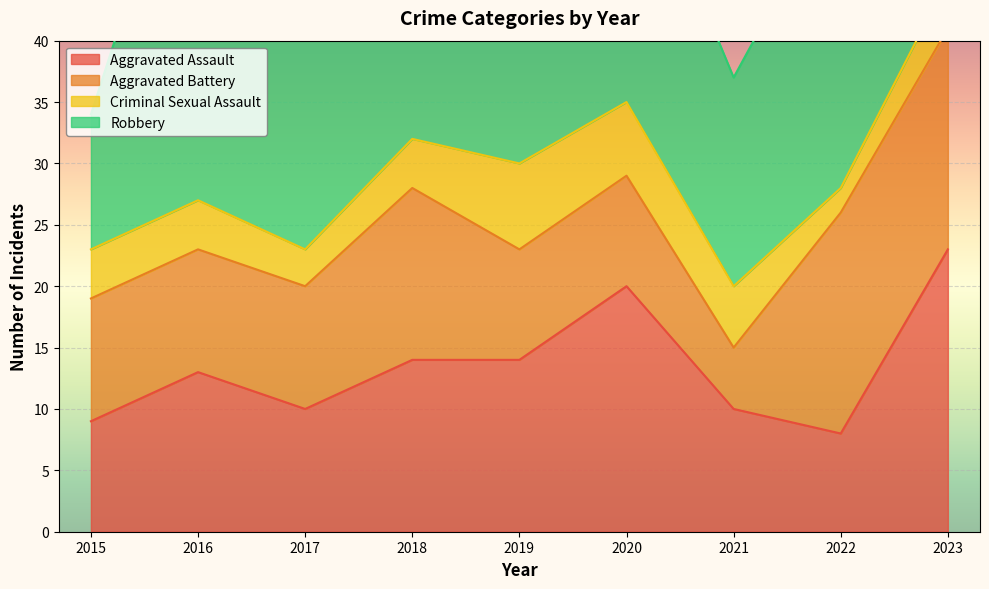

Where is the first local maximum for Robbery?

2016